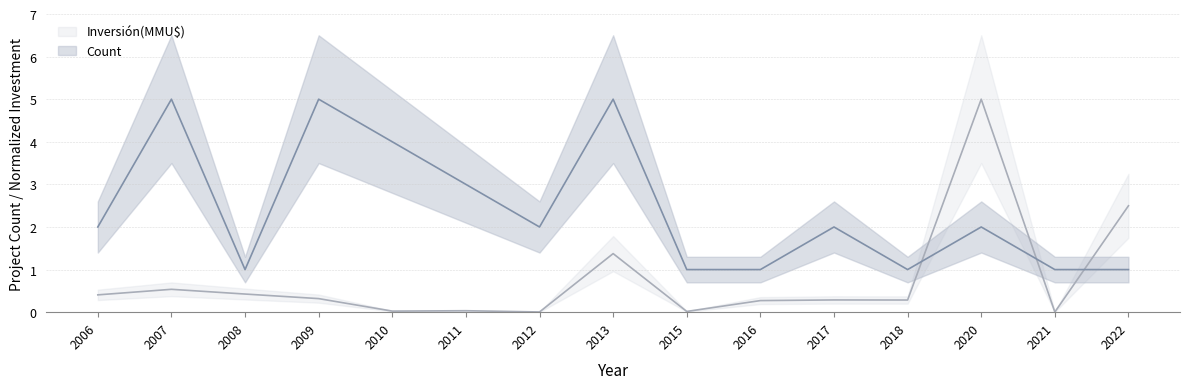

The value of Count at 2010 is 1.8. True or false?

False